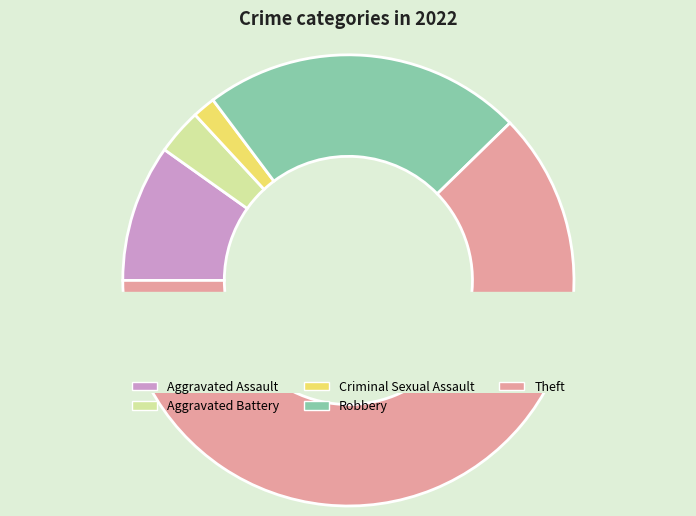

The Robbery slice represents 33% of the pie. True or false?

False